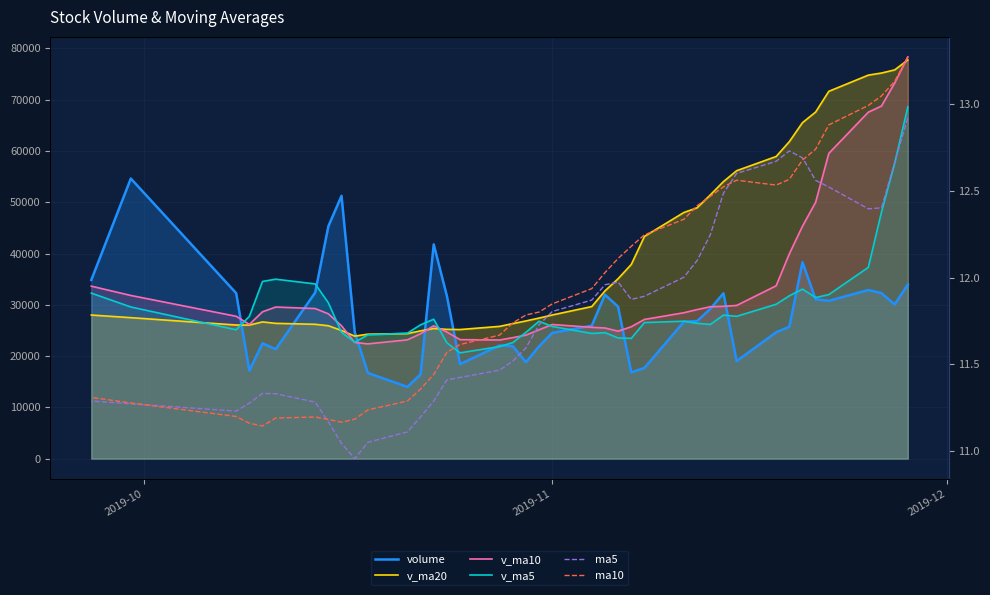

What is the value of the v_ma20 point at the 39th from the left?

27489.7